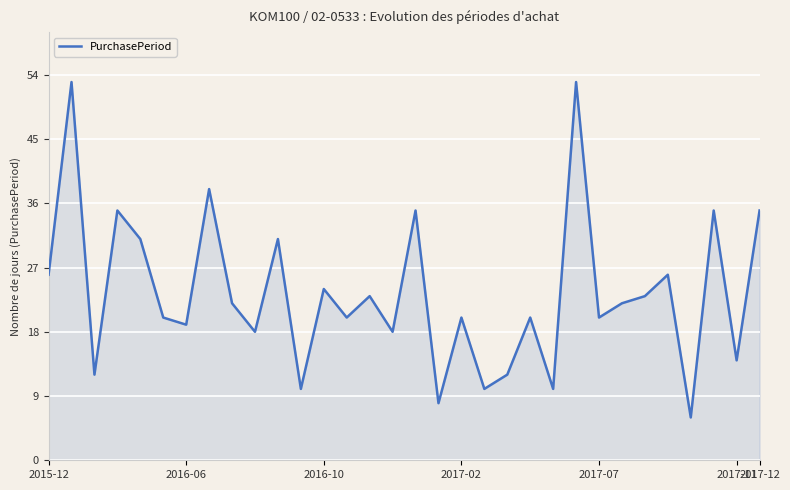

What is the greatest value displayed?

53